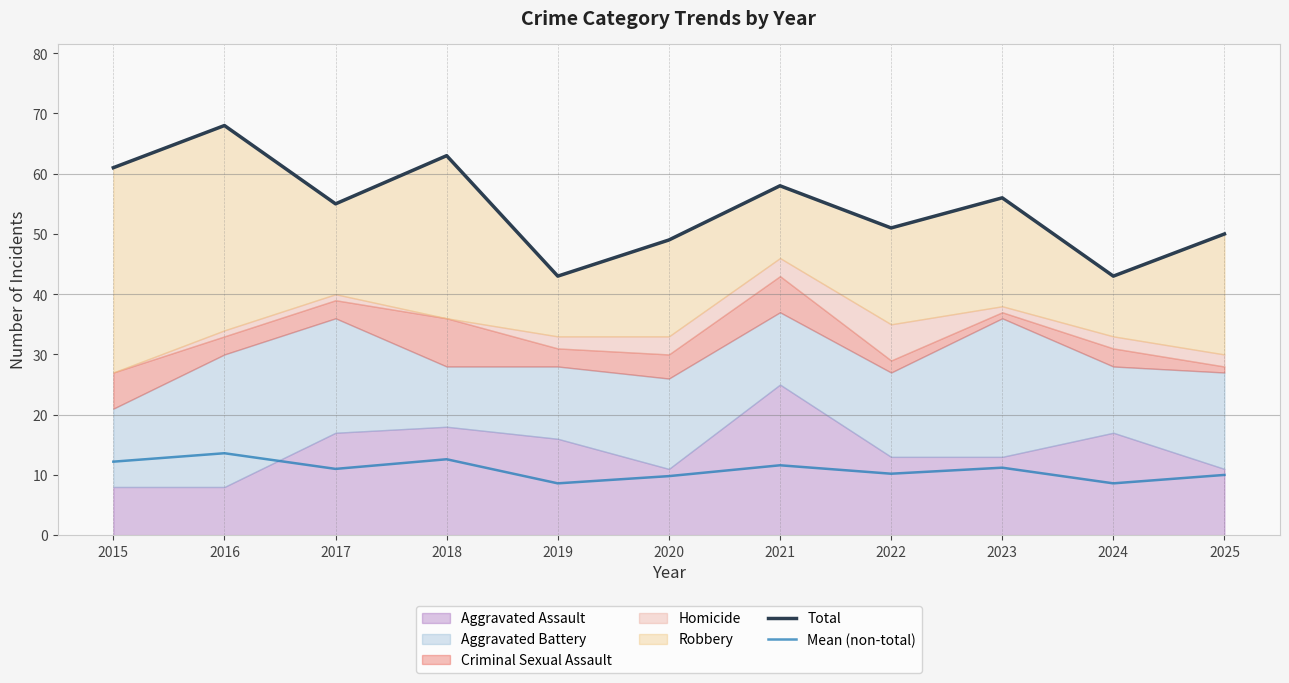

What is the spread (max minus min) of values at 2021?

46.4